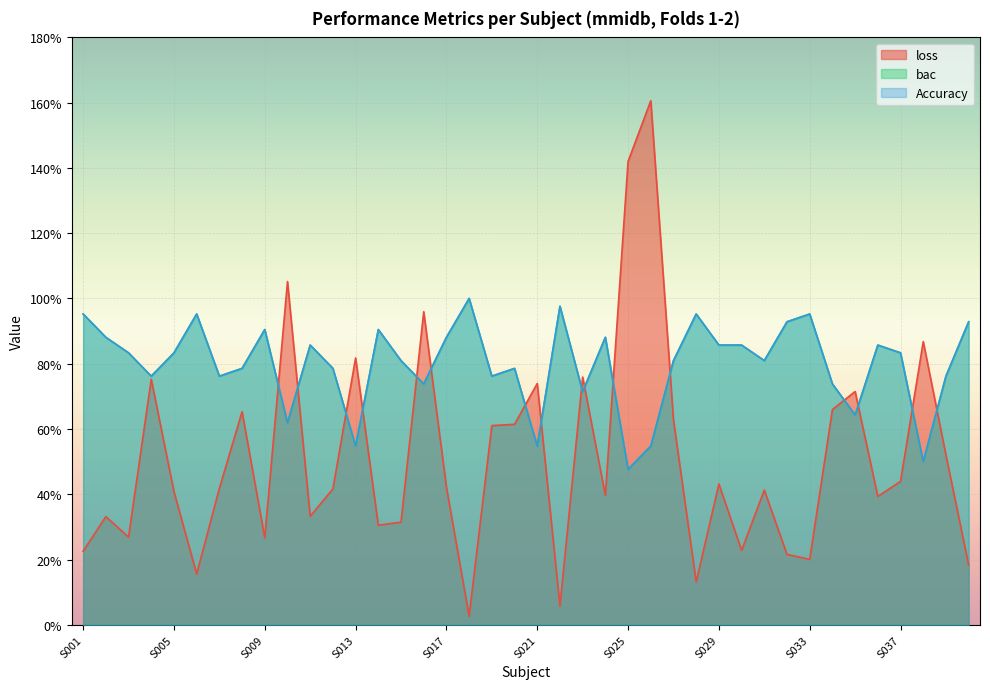

At S027, list the series in order from smallest to largest.

loss, bac, Accuracy